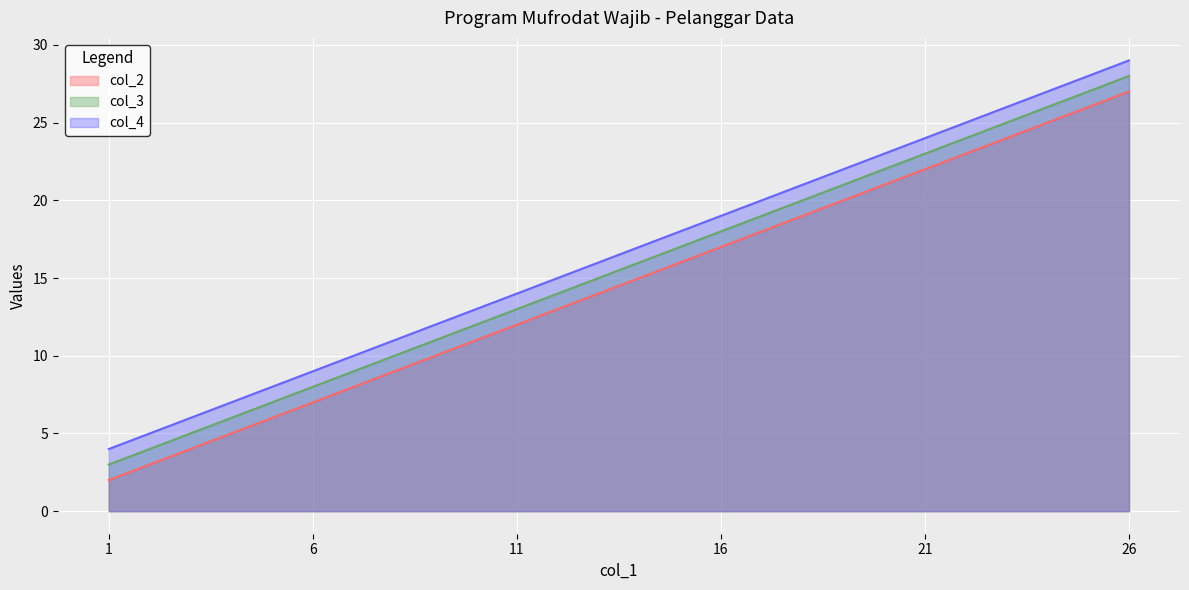

Rank the series by their maximum value, from highest to lowest.

col_4, col_3, col_2